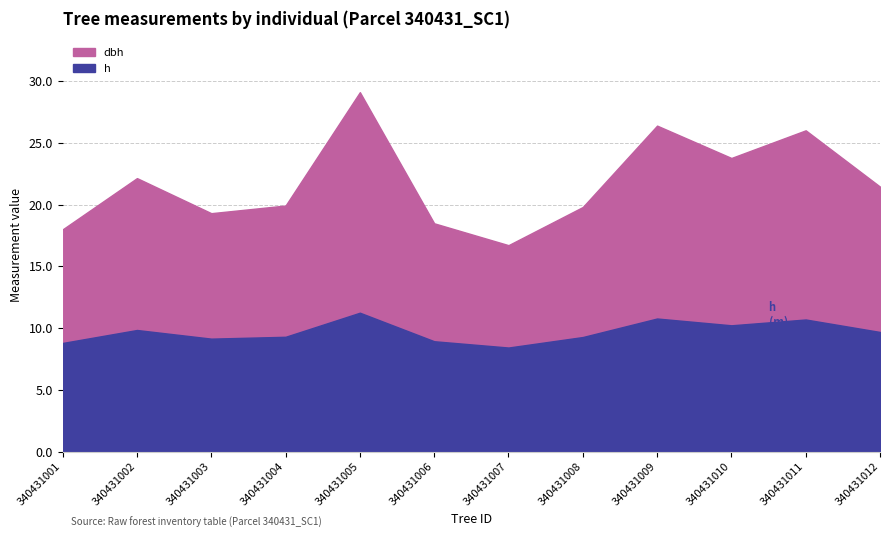

True or false: dbh has a value of 7.5 at 340431010.

False